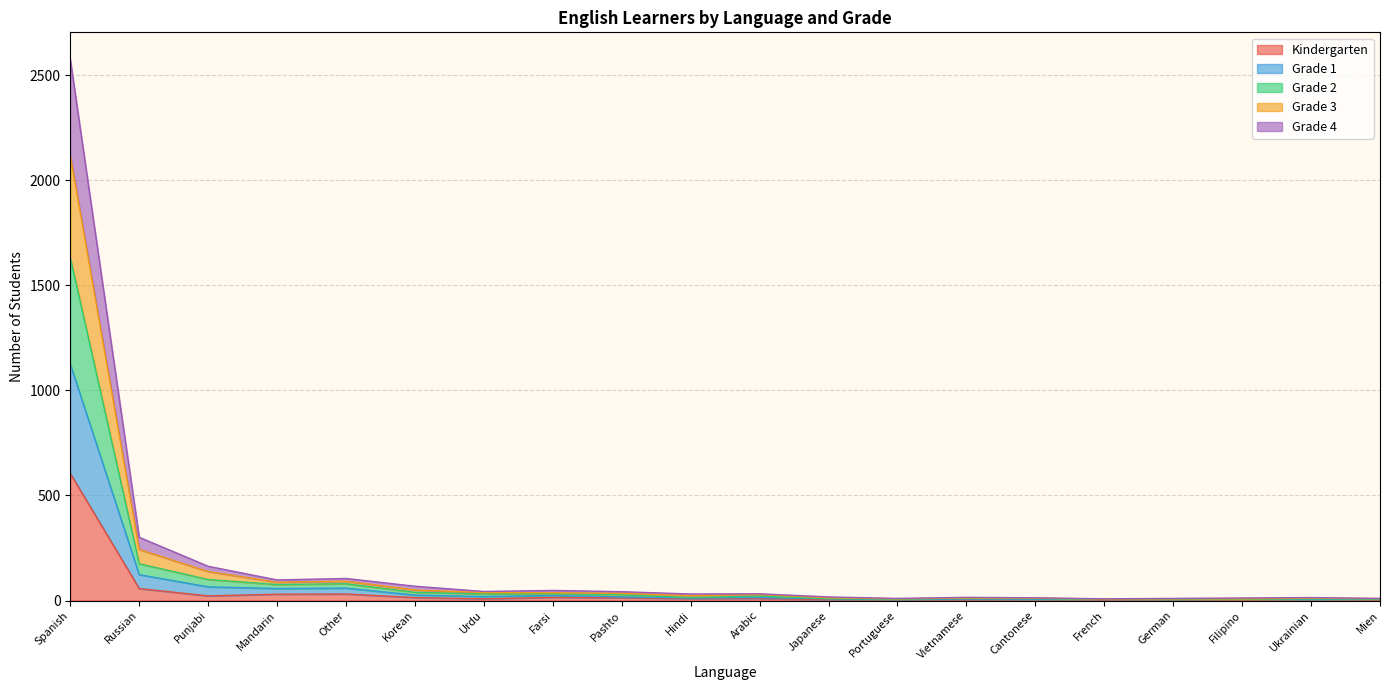

How many values in the Grade 4 series exceed 14?

9